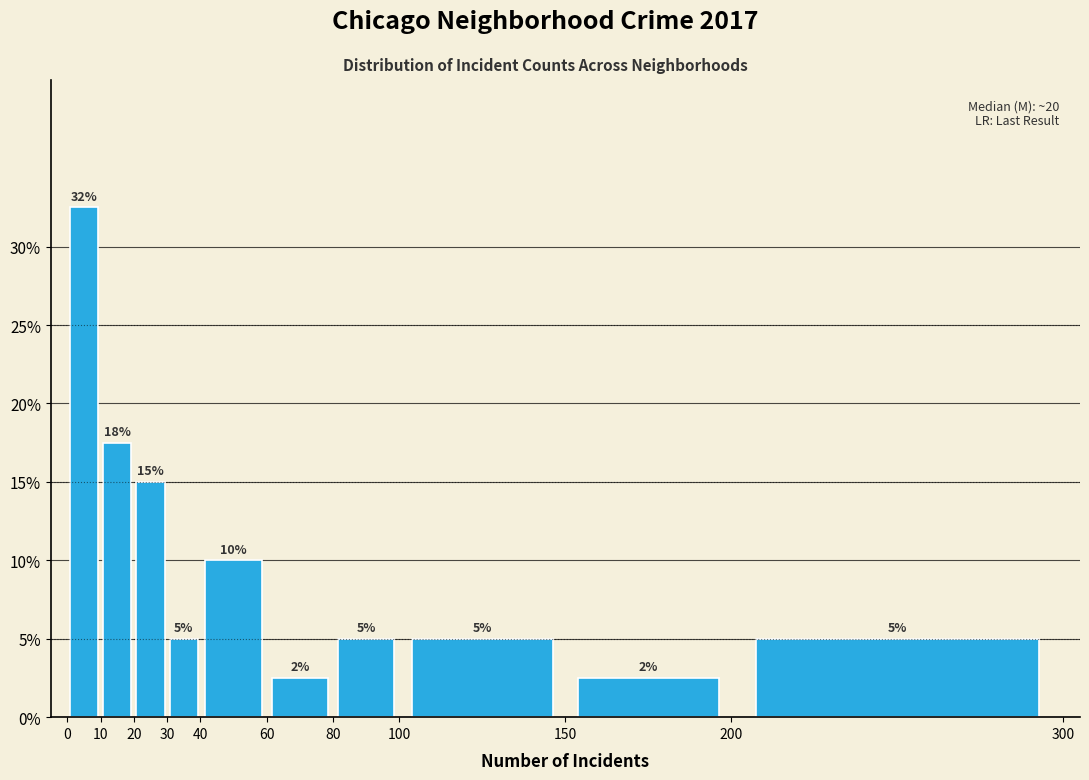

Over which range of the x-axis is the bar tallest?

0 to 10